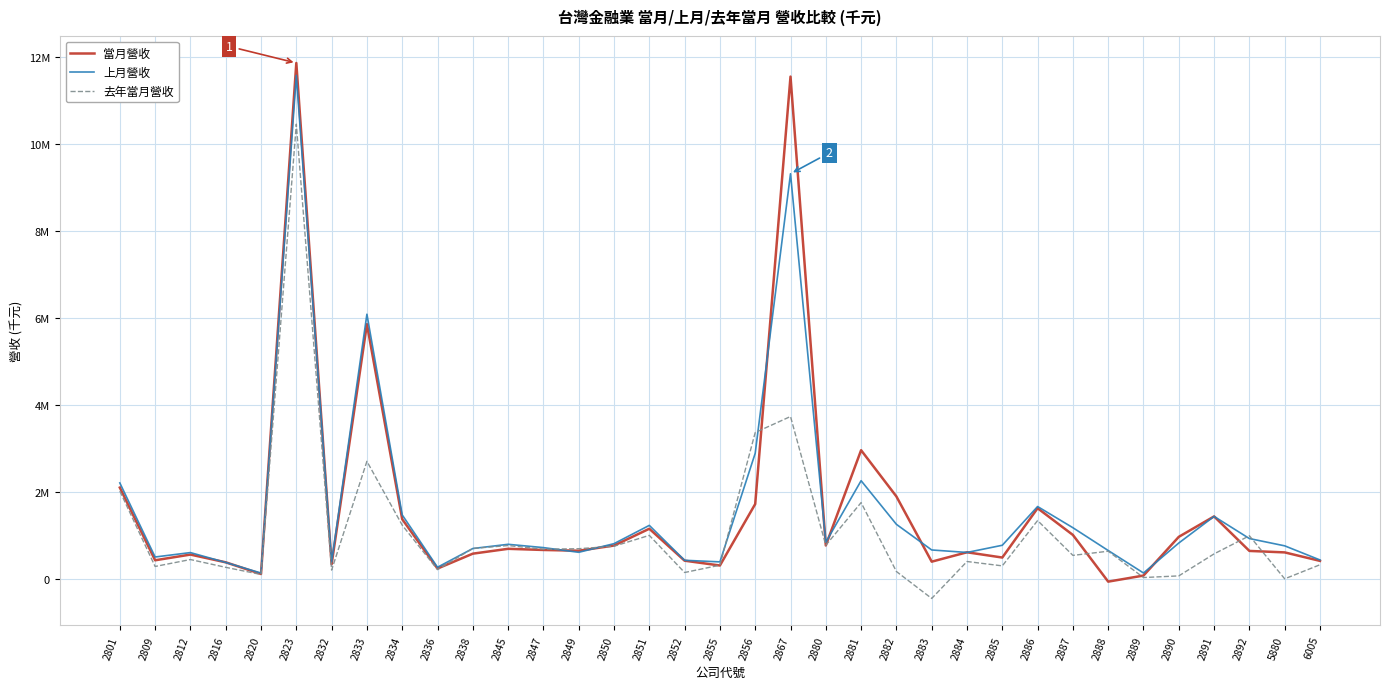

Reading left to right, extract all data points from this chart.

當月營收: 2099194	426628	557864	379893	111730	11867432	336389	5859258	1372250	236279	578909	690496	663997	646749	765211	1152163	417363	306541	1720456	11554438	767496	2958798	1895182	394802	610745	489591	1624410	1009514	-64636	74971	965979	1435993	641847	608045	412742
上月營收: 2206566	502285	603625	376630	132757	11582025	385768	6087672	1470358	266359	697097	794072	718248	610137	809001	1229531	426366	389938	2888265	9319706	840800	2257563	1253799	663847	606863	772196	1663244	1175795	651243	134247	823862	1435739	926375	758868	433962
去年當月營收: 2019511	284356	443709	264627	99914	10459898	201189	2703345	1234639	211410	698770	766070	681022	692978	749719	999500	145345	313798	3365610	3734285	772365	1753837	168338	-451391	398520	298020	1340742	539364	635259	29571	67483	574148	990551	0	324120